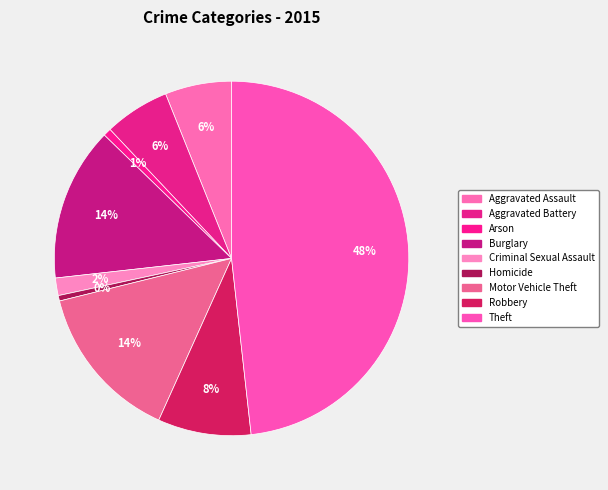

What is the largest slice in the pie chart?

Theft